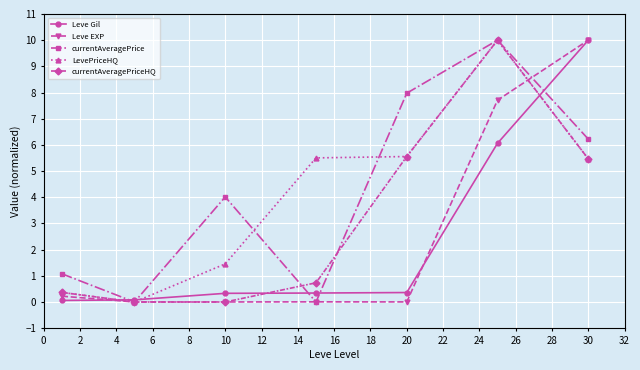

How many interior local valleys does the currentAveragePrice series have?

2